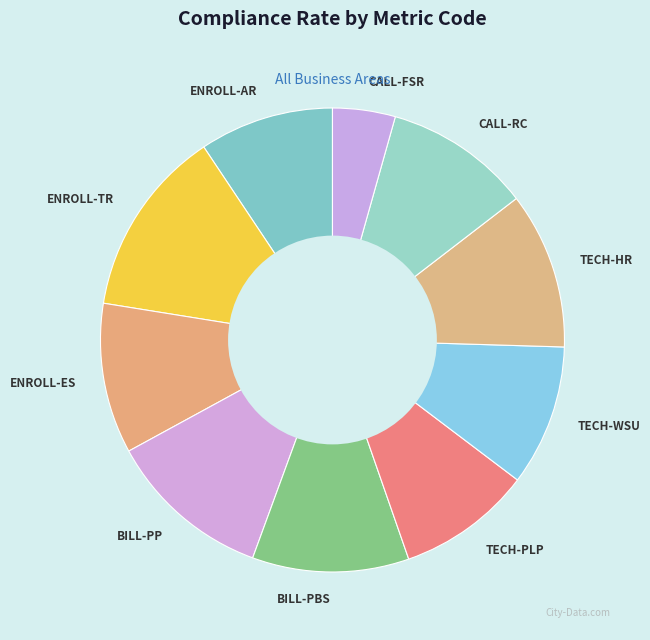

How many segments does this pie chart have?

10